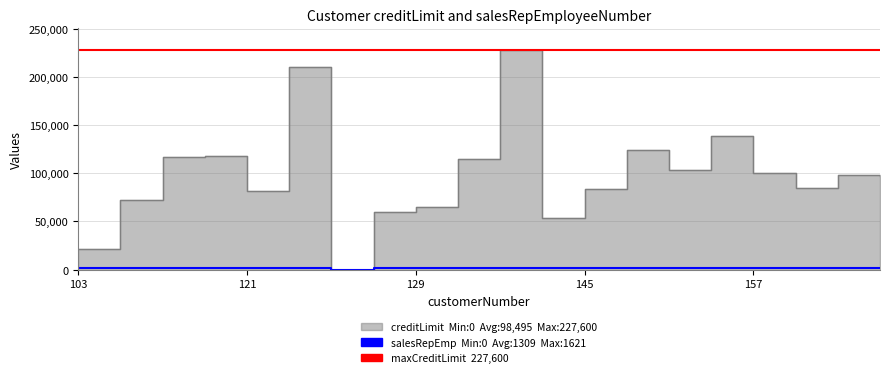

At which label does salesRepEmployeeNumber first exceed 1370?

114